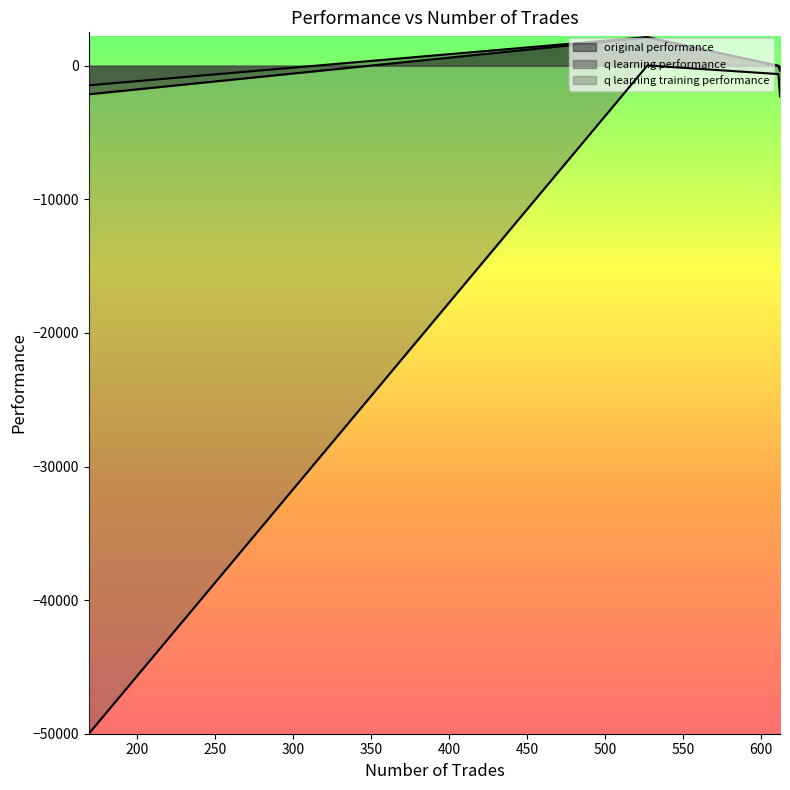

In q learning training performance, how many points are lower than both neighbors (excluding endpoints)?

1